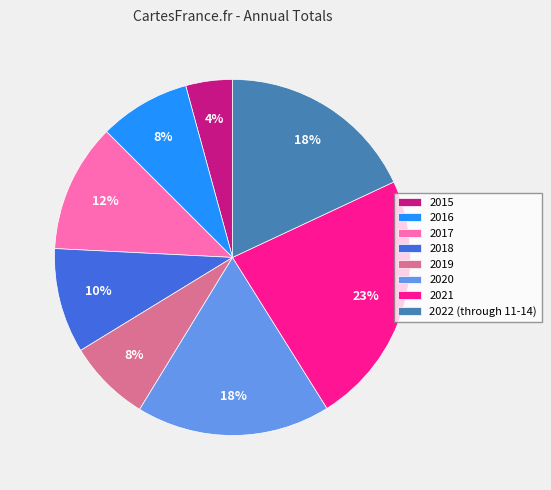

To the nearest percent, what is the average slice percentage?

12%